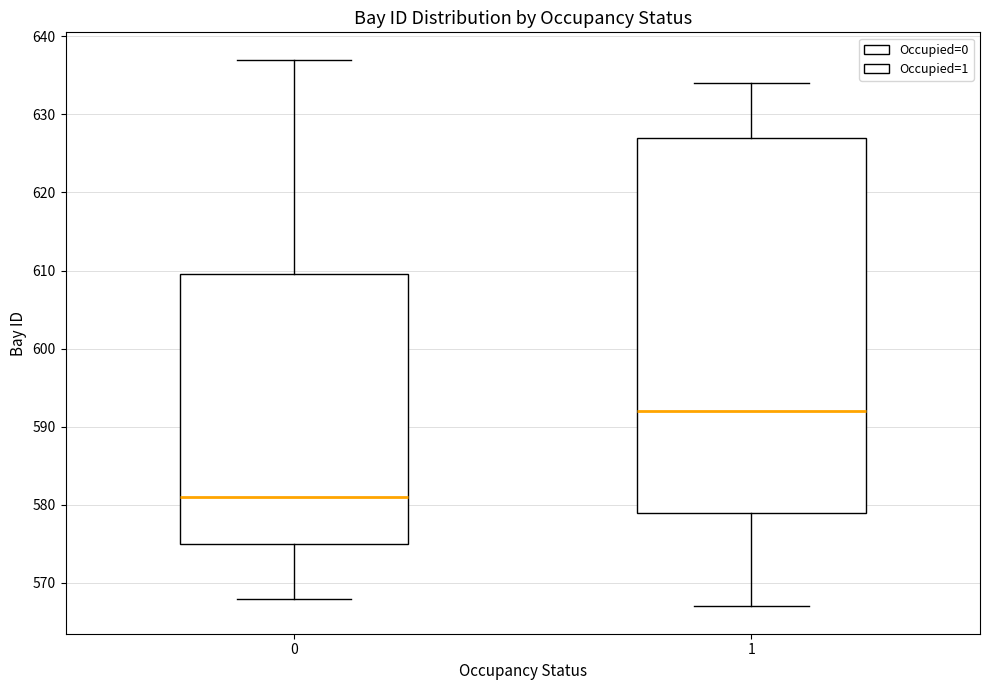

Which box has the lowest median line?

0